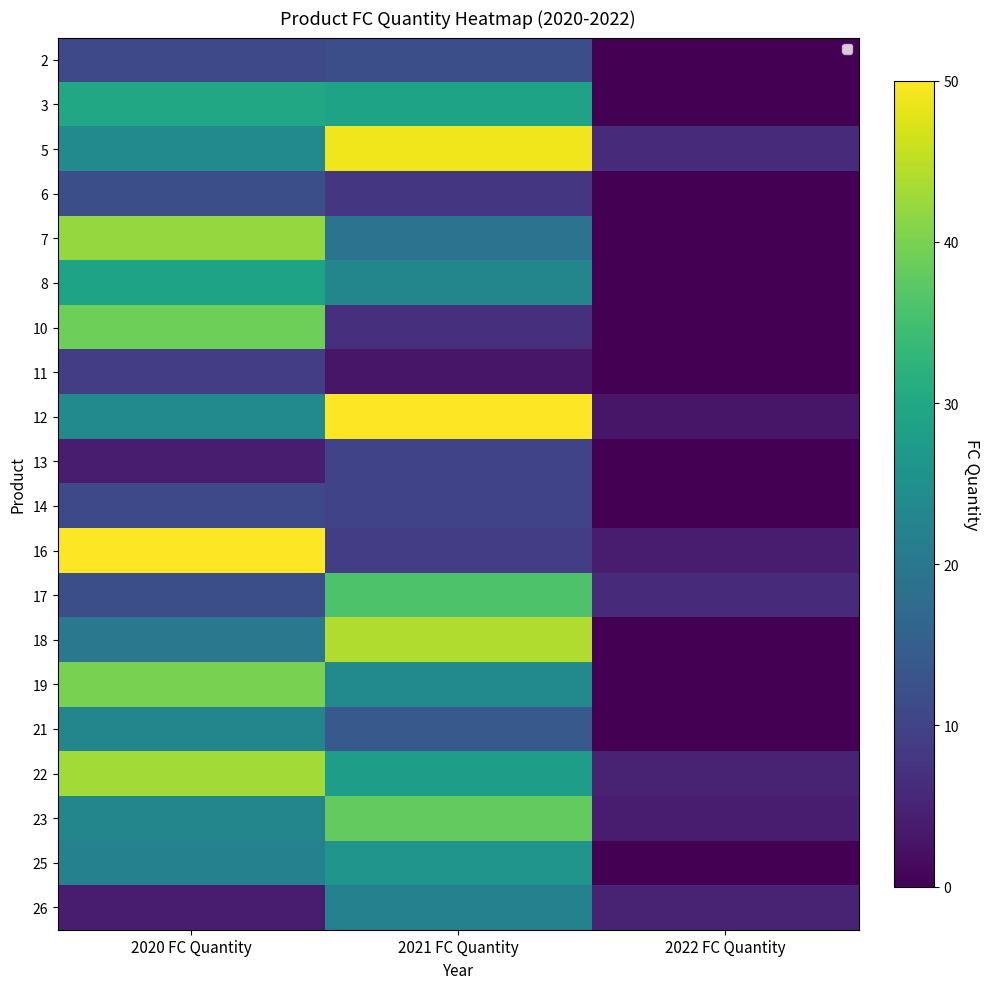

Where does the 18 series first go above 20?

2021 FC Quantity